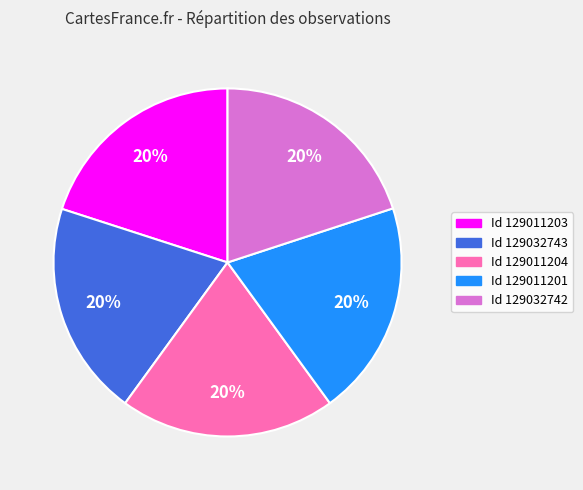

Is there a majority slice in this chart?

No